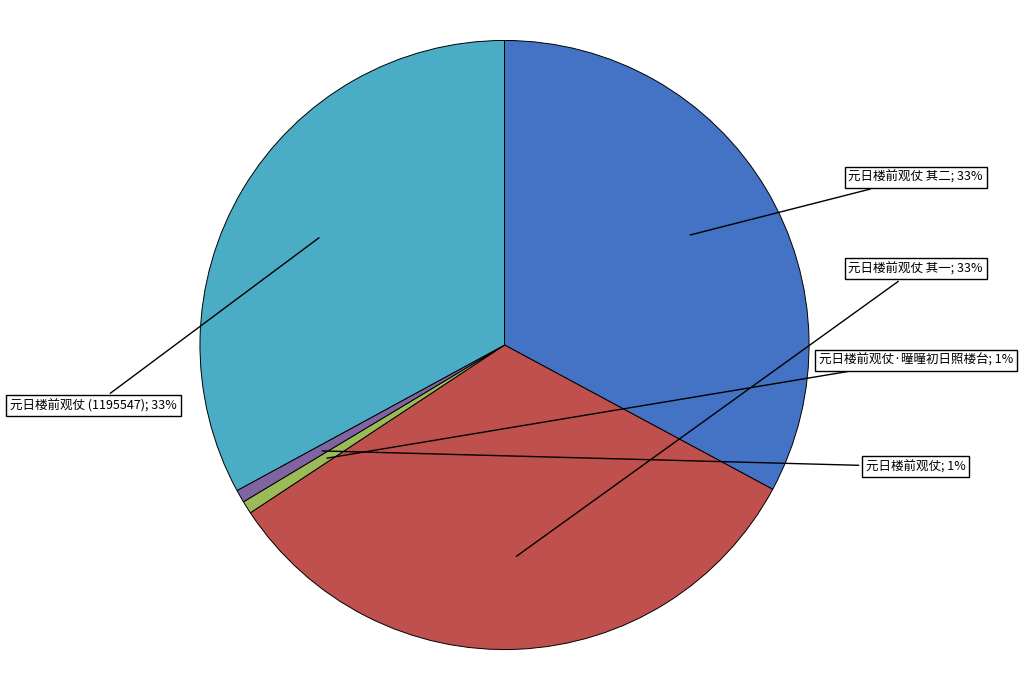

Is there any slice that represents more than half of the pie?

No